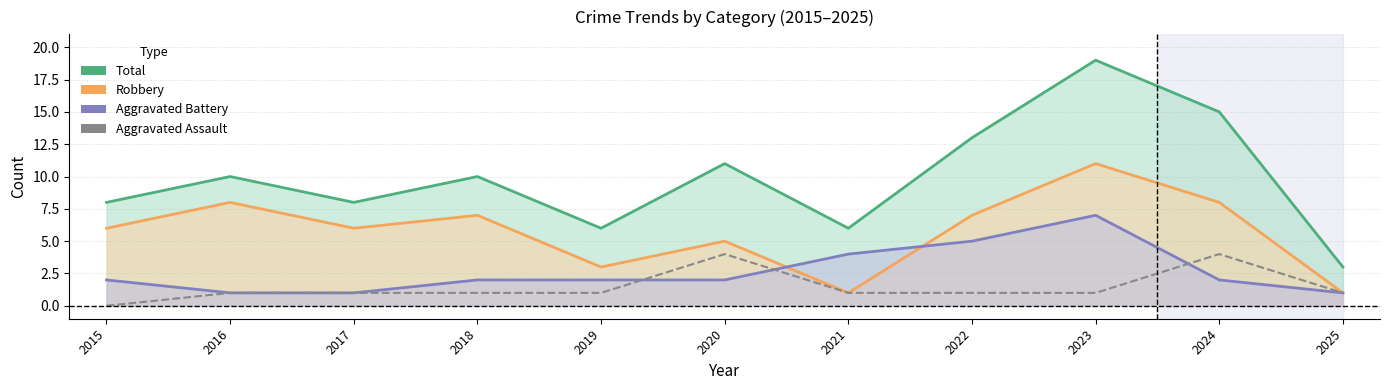

Where do Aggravated Battery and Robbery first cross each other?

2020 and 2021